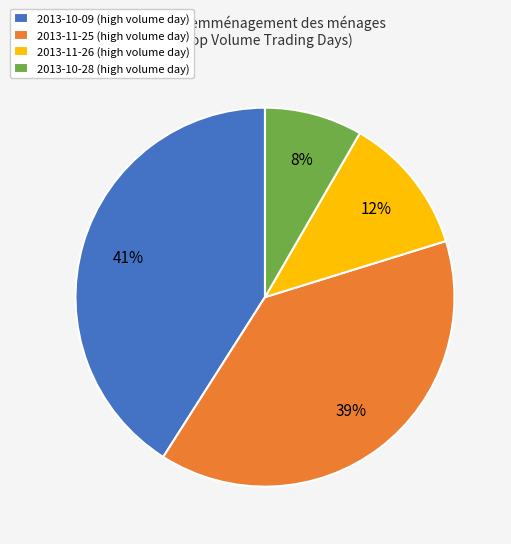

How many segments does this pie chart have?

4